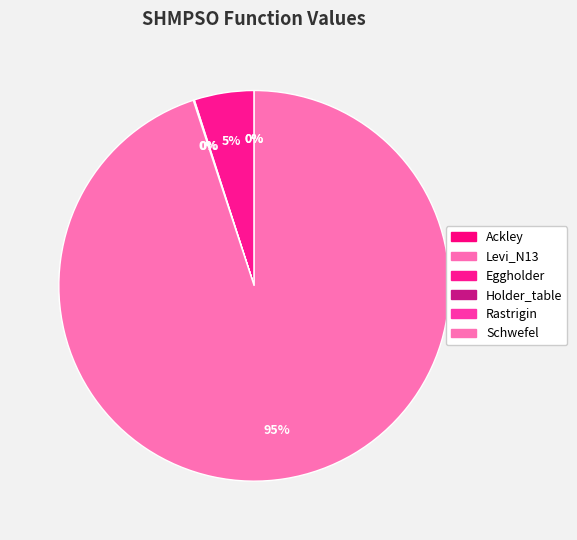

Is there a majority slice in this chart?

Yes